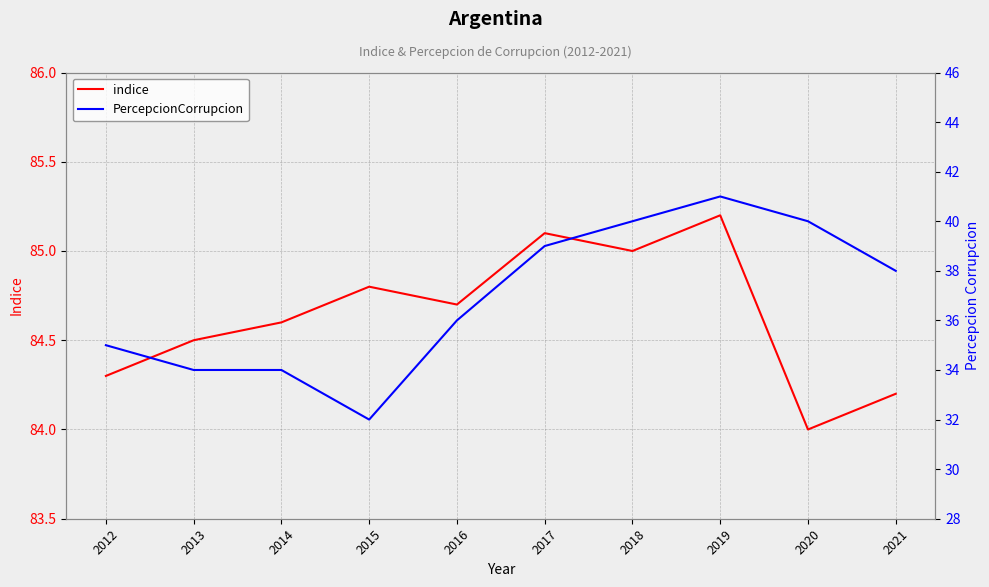

Where does the PercepcionCorrupcion series first go above 38?

2017